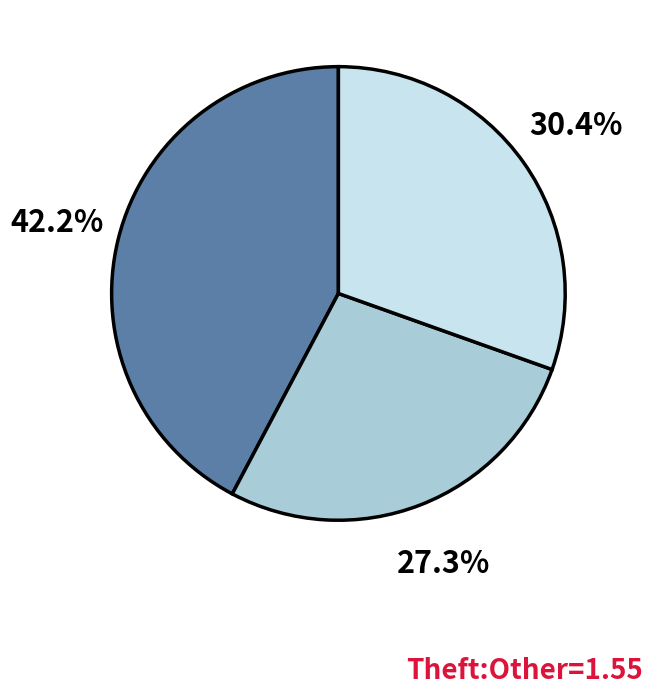

Is there any slice that represents more than half of the pie?

No